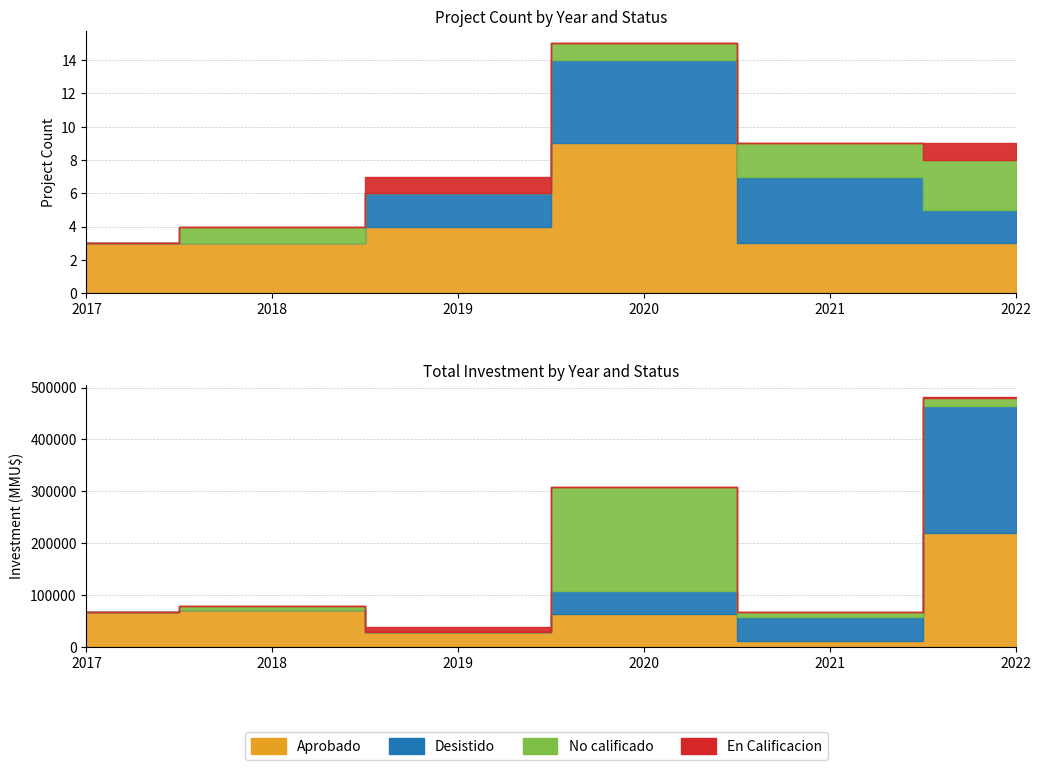

Where does the Desistido series first go above 2?

2020